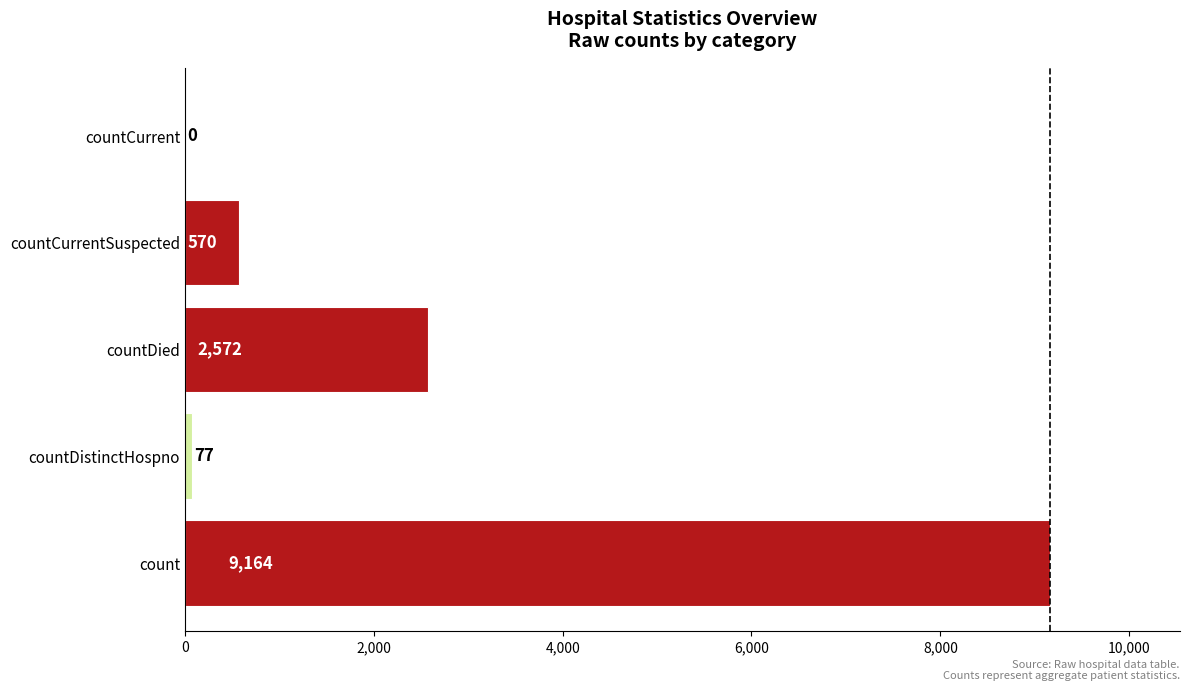

Is it true that the value at countDistinctHospno is 77?

True